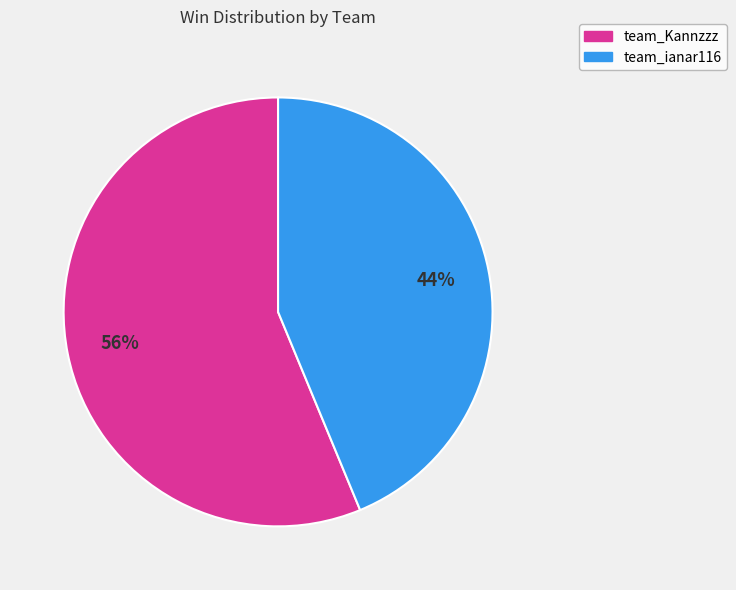

To the nearest percent, what is the average slice percentage?

50%